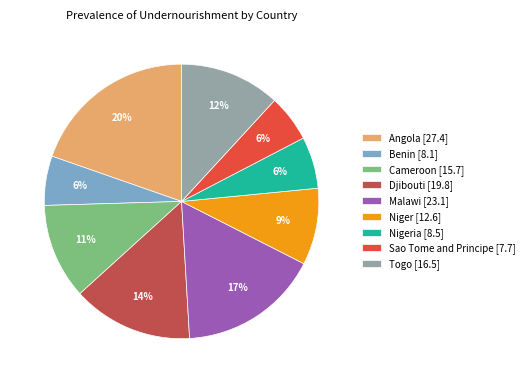

To the nearest percent, what is the average slice percentage?

11%